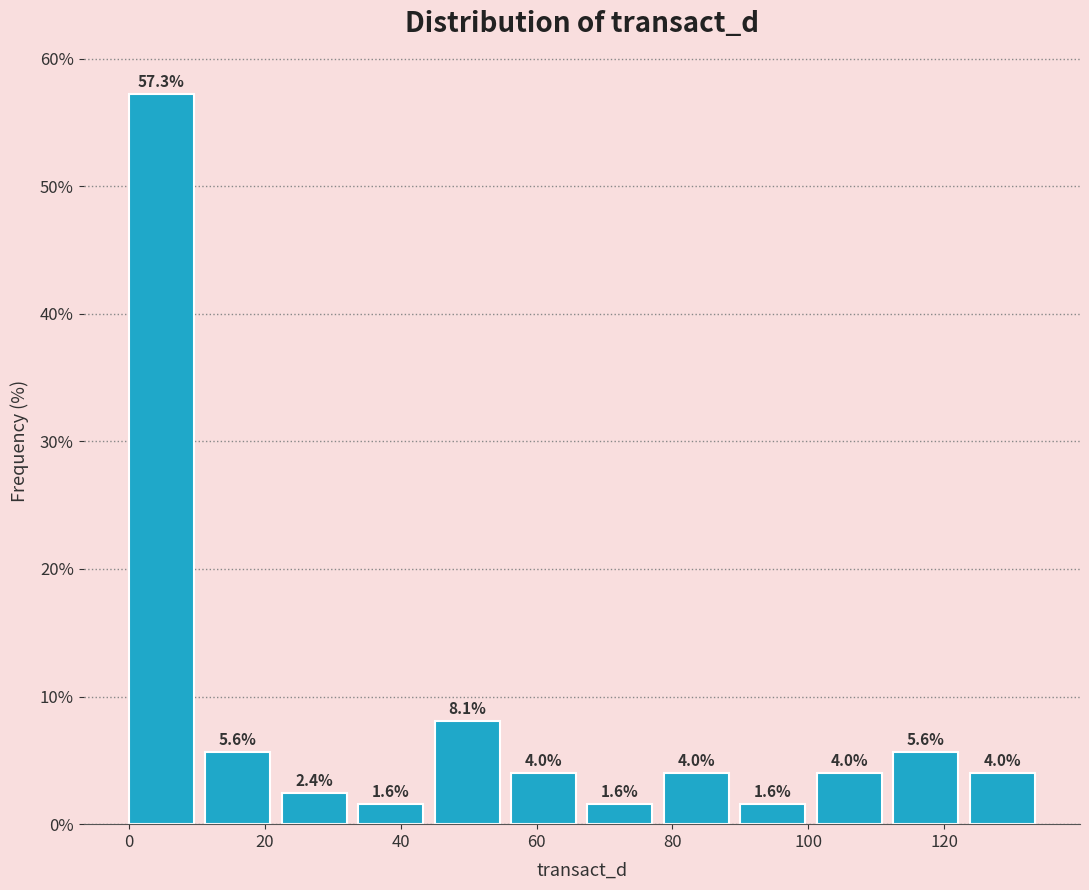

How tall is the bar that spans 56 to 68 on the x-axis? The bar edges are not printed on the chart, so give them approximately, as read against the axis.

4.0